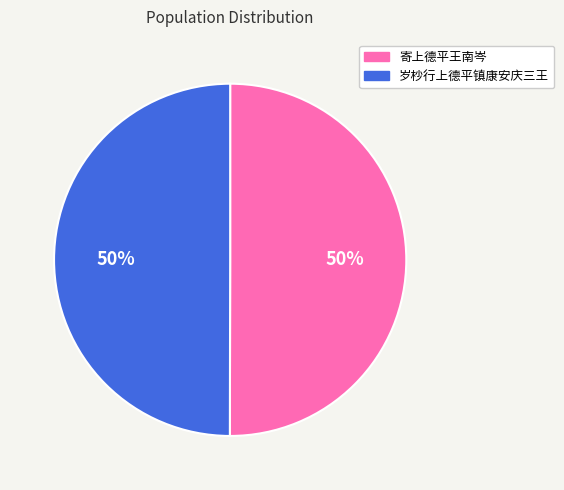

How many slices are in this pie chart?

2